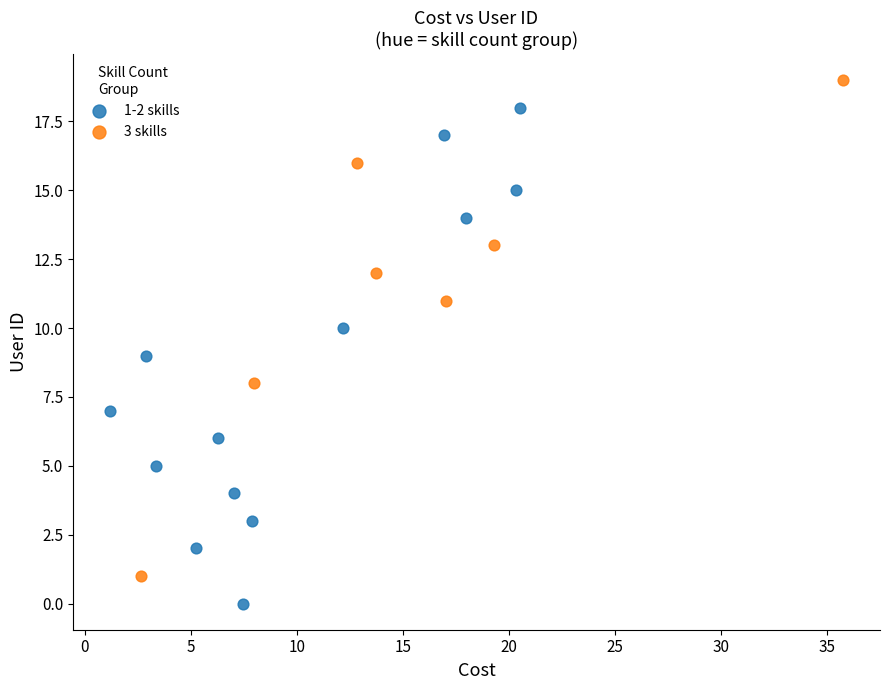

What are all the series names shown in the legend?

1-2 skills, 3 skills